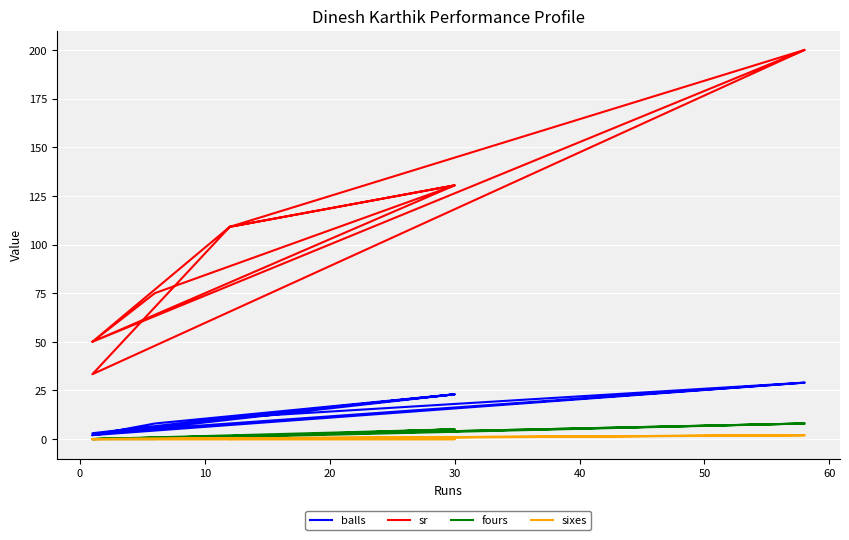

What are all the series names shown in the legend?

balls, sr, fours, sixes